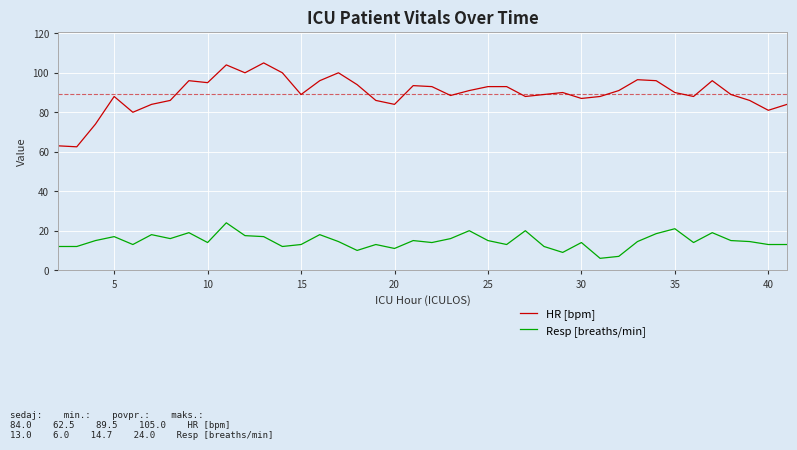

True or false: Resp [breaths/min] has more than 1 interior local peaks.

True